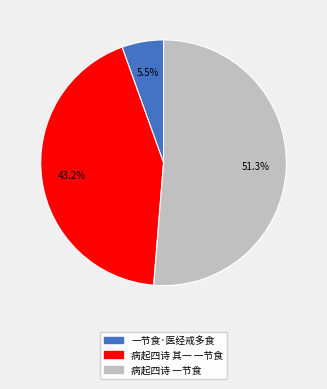

What percentage do 一节食·医经戒多食 and 病起四诗 一节食 together represent?

56.8%